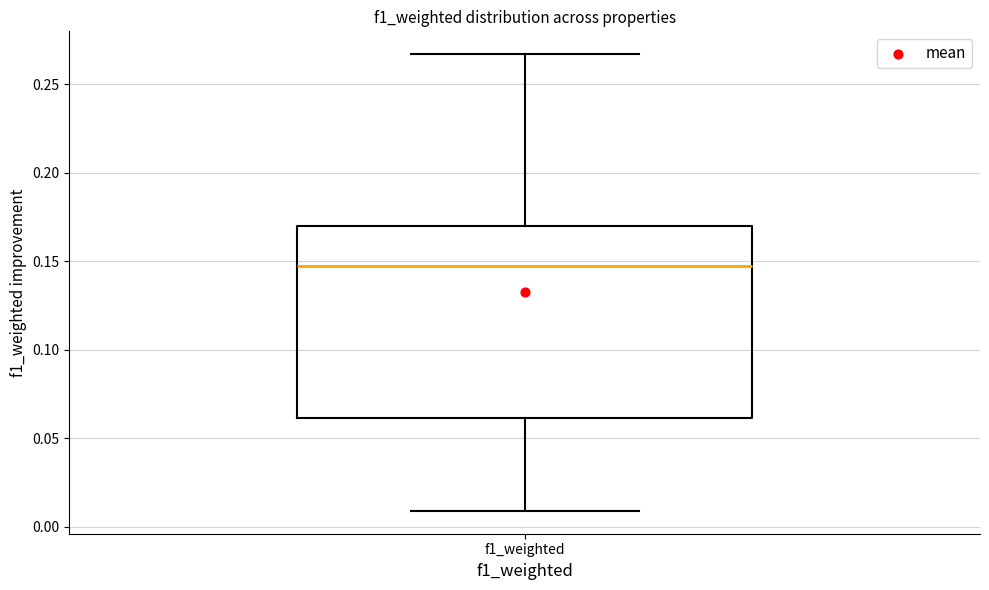

Where does the lower whisker of the box for f1_weighted end on the y-axis? The values are not printed on the chart, so give them approximately, as read against the axis.

0.010